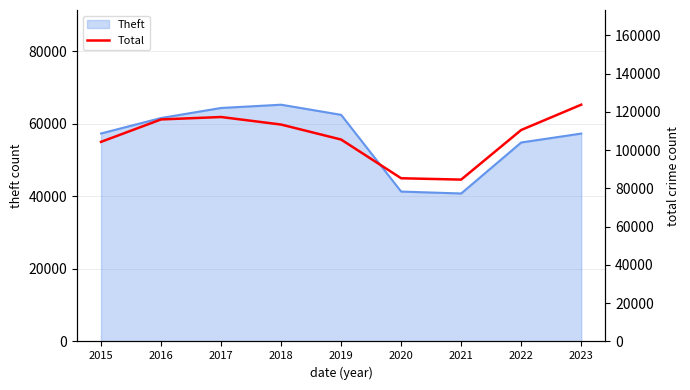

Does the chart display data point markers on the line(s)?

No